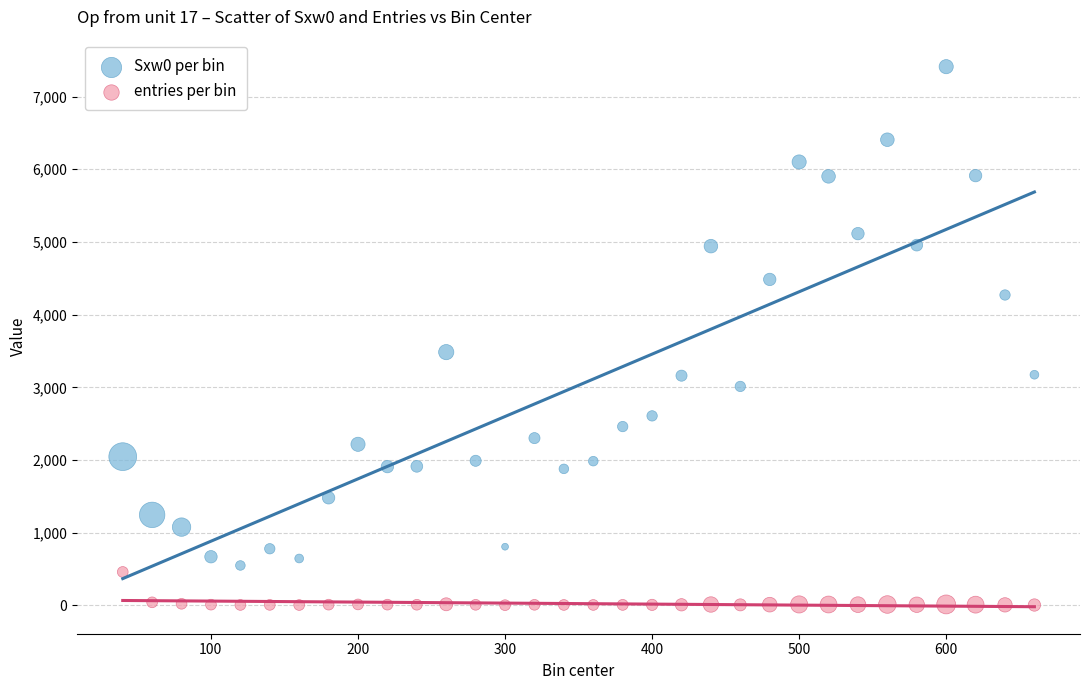

Which series has the largest Y range (max minus min)?

Sxw0 per bin